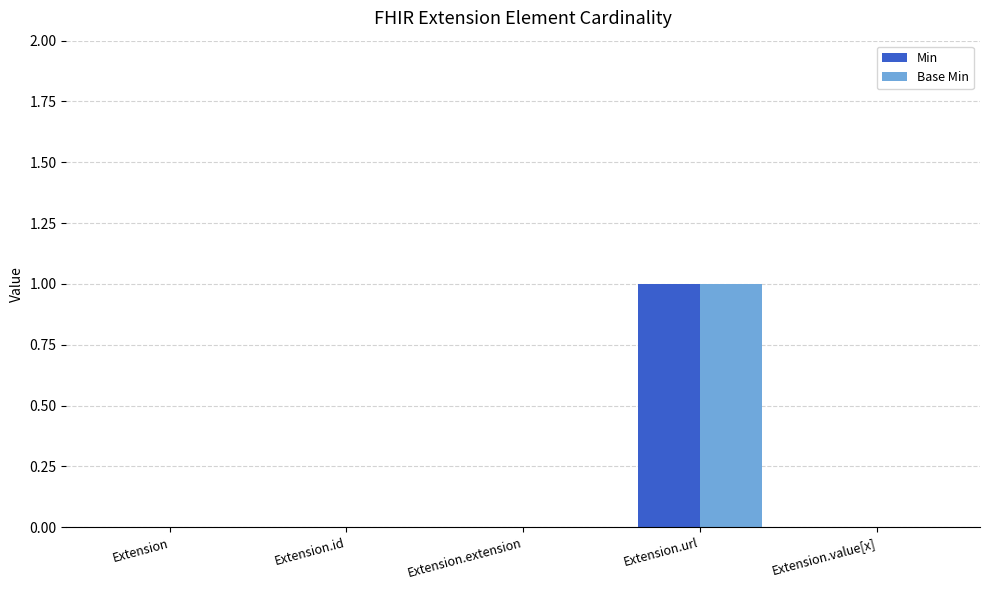

At which category does the chart reach its peak across all series?

Extension.url